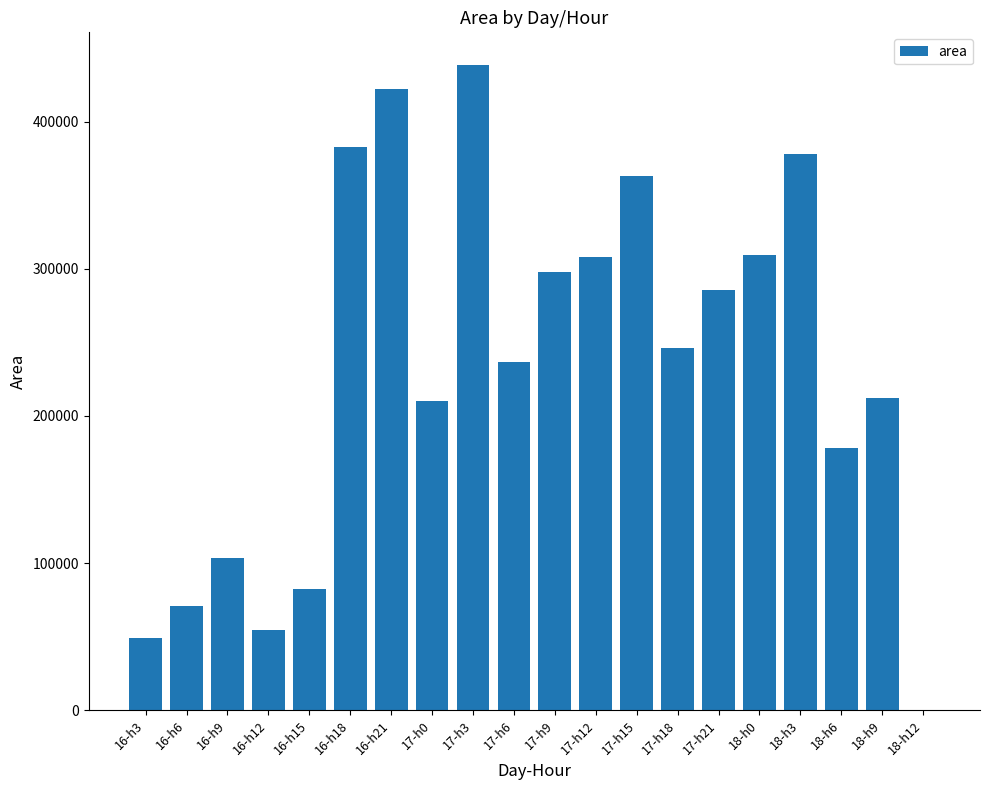

What is the change in value from 17-h21 to 18-h6?

-107500